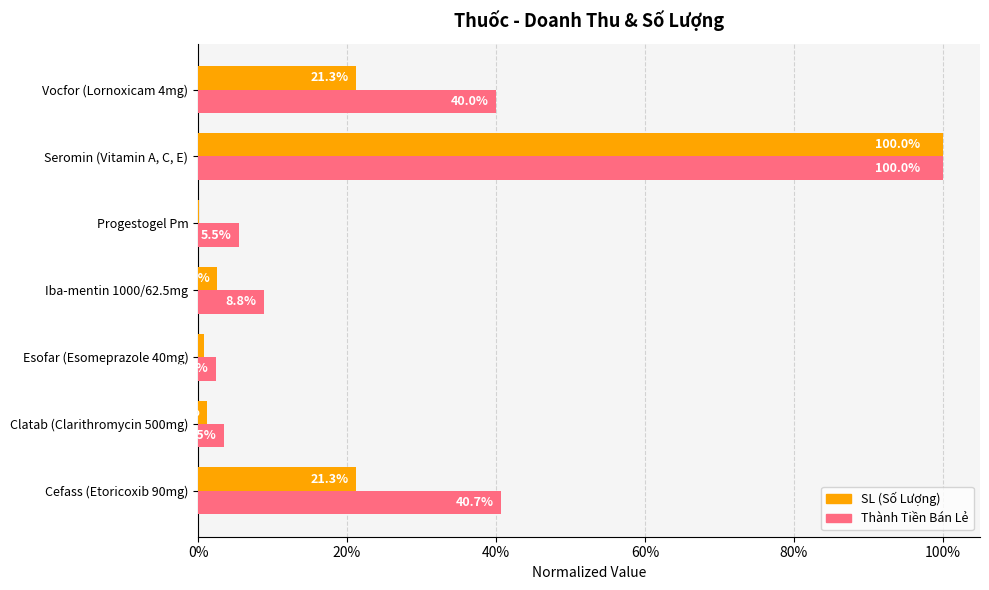

How many bars are there in each group?

2